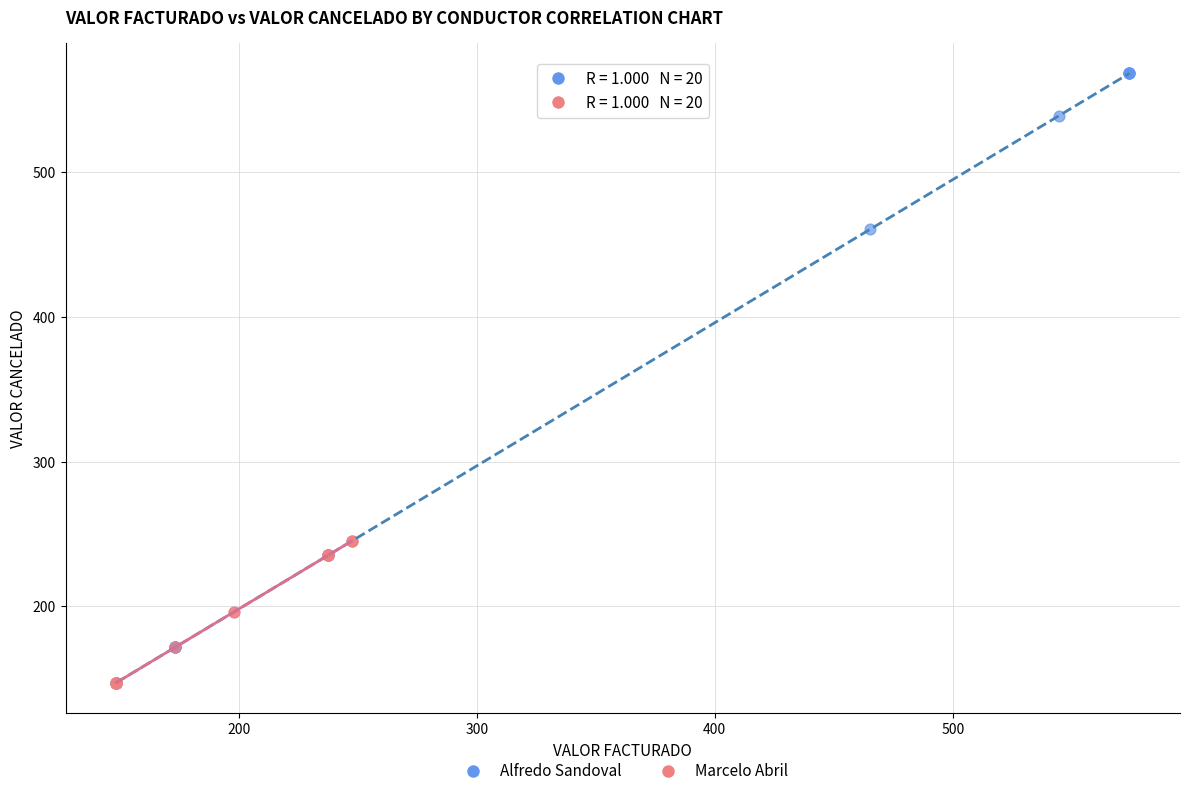

Which series has the largest Y range (max minus min)?

Alfredo Sandoval